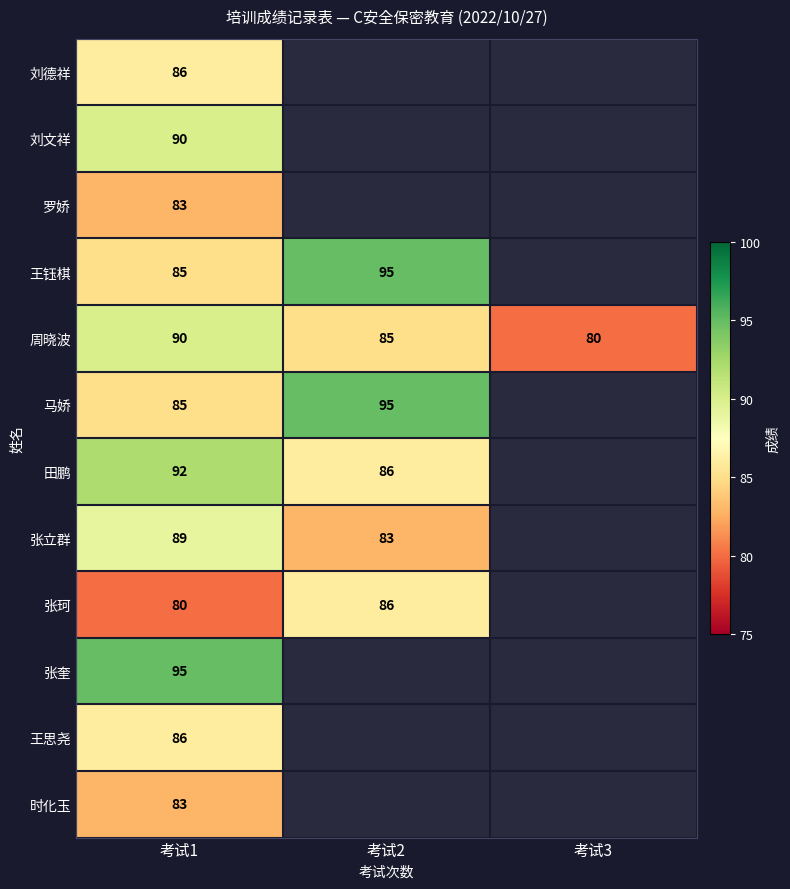

Which category has the highest value in the 周晓波 series?

考试1